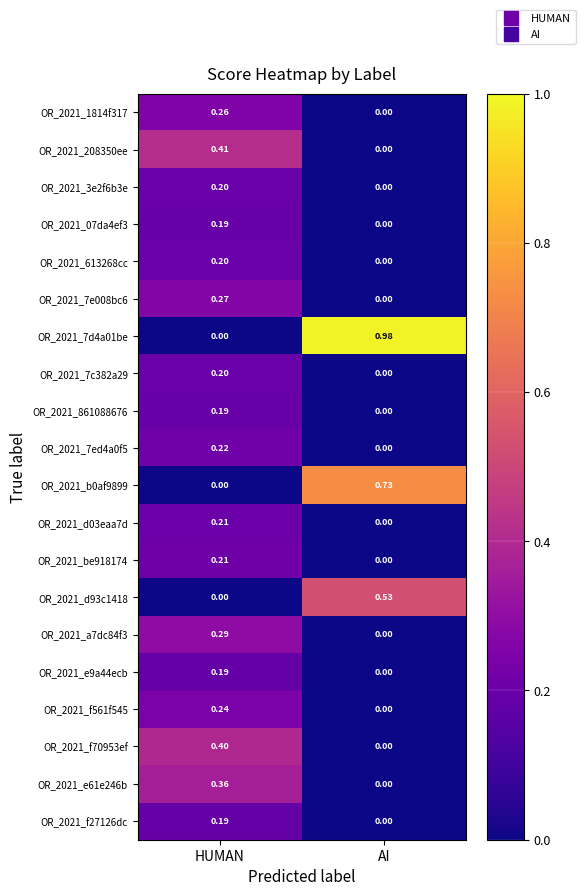

Which series has the largest range (max minus min)?

OR_2021_7d4a01be